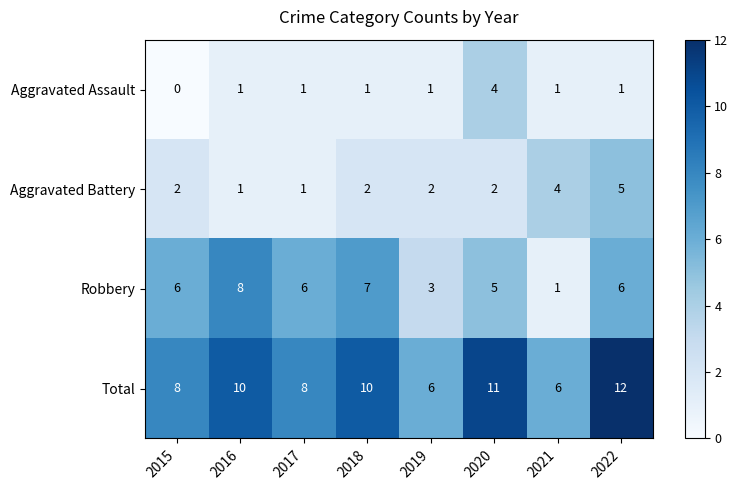

How many data points does each series have?

8